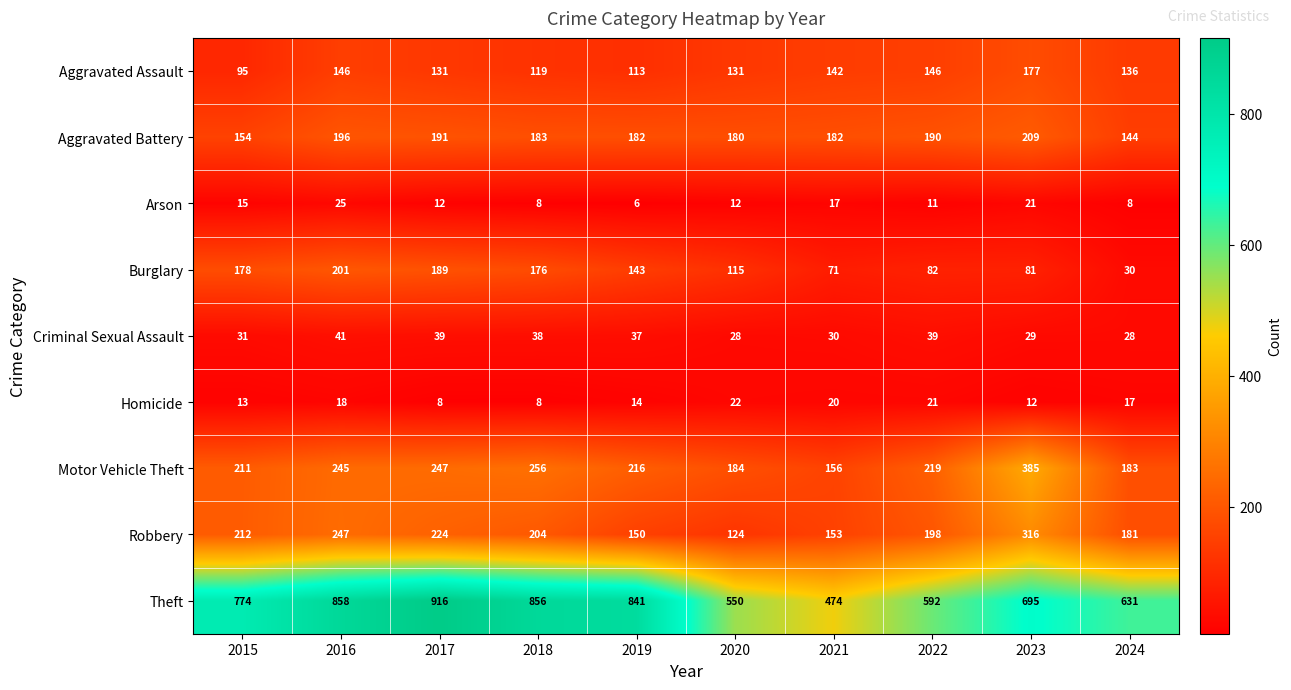

Which category has the lowest value in the Burglary series?

2024